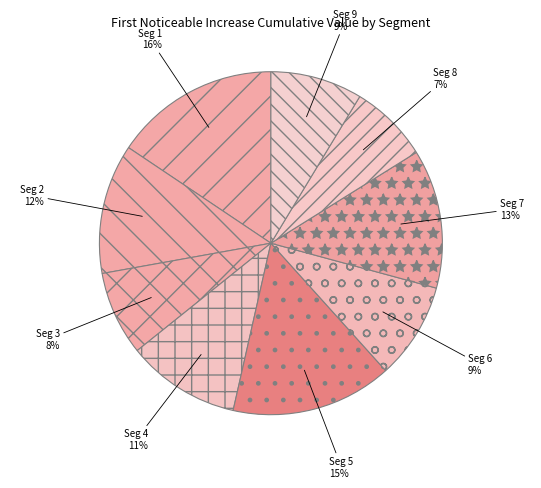

To the nearest percent, what is the difference between the Seg 7 and Seg 8 slice percentages?

6%